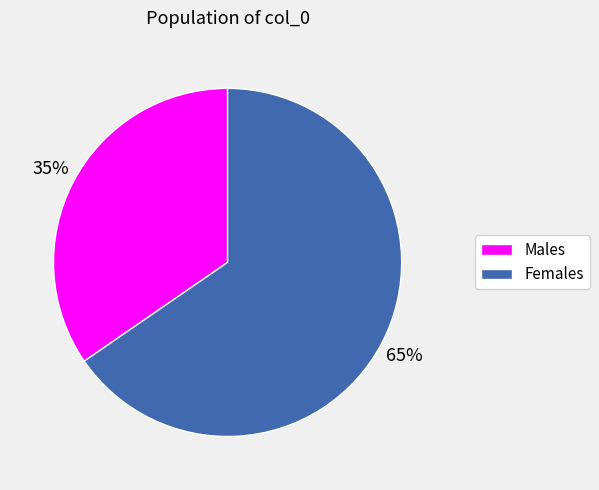

To the nearest percent, what is the average slice percentage?

50%